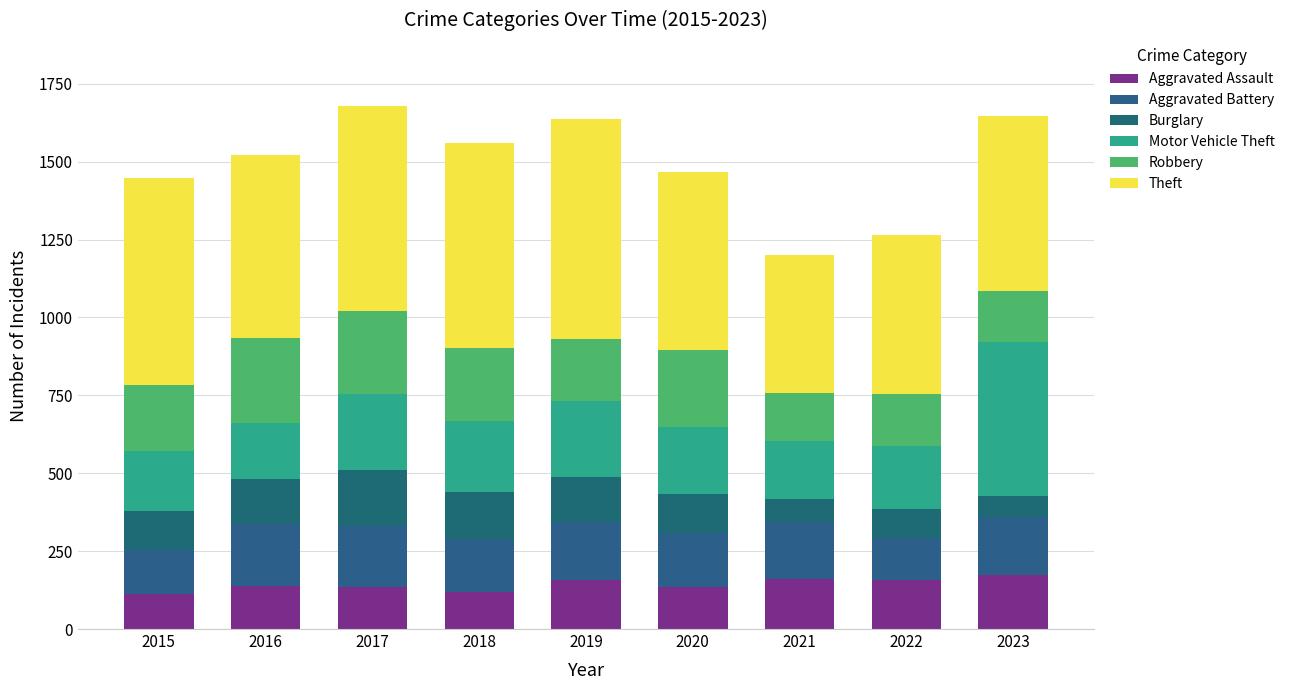

How many categories are shown in the chart?

9